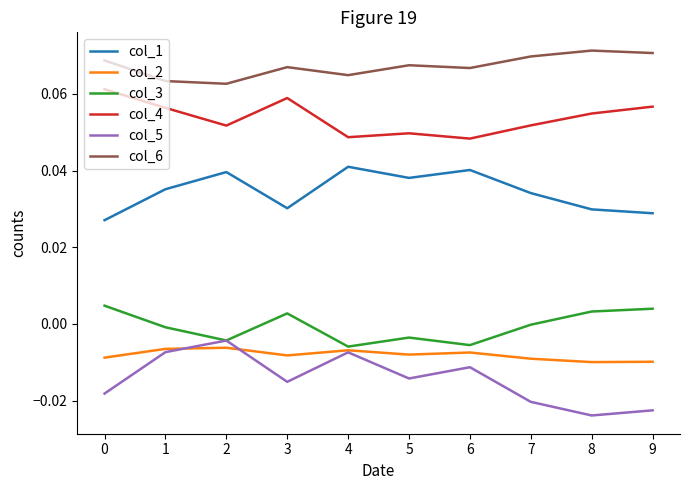

Which series has the widest spread of values?

col_5